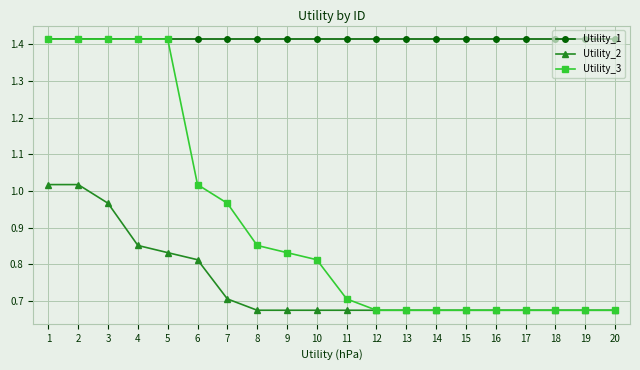

Which series has the widest spread of values?

Utility_3